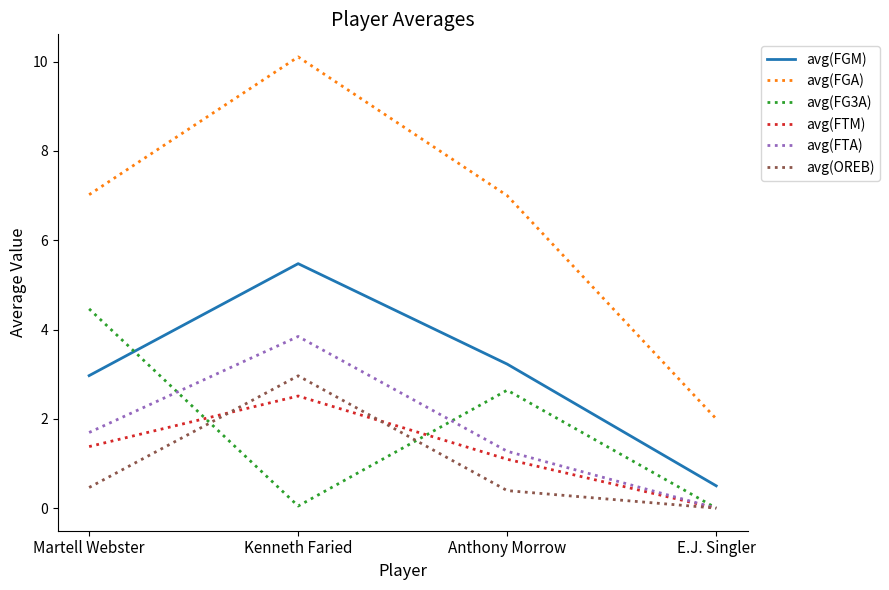

Is it true that avg(FGA) equals 7.0 at Martell Webster?

True